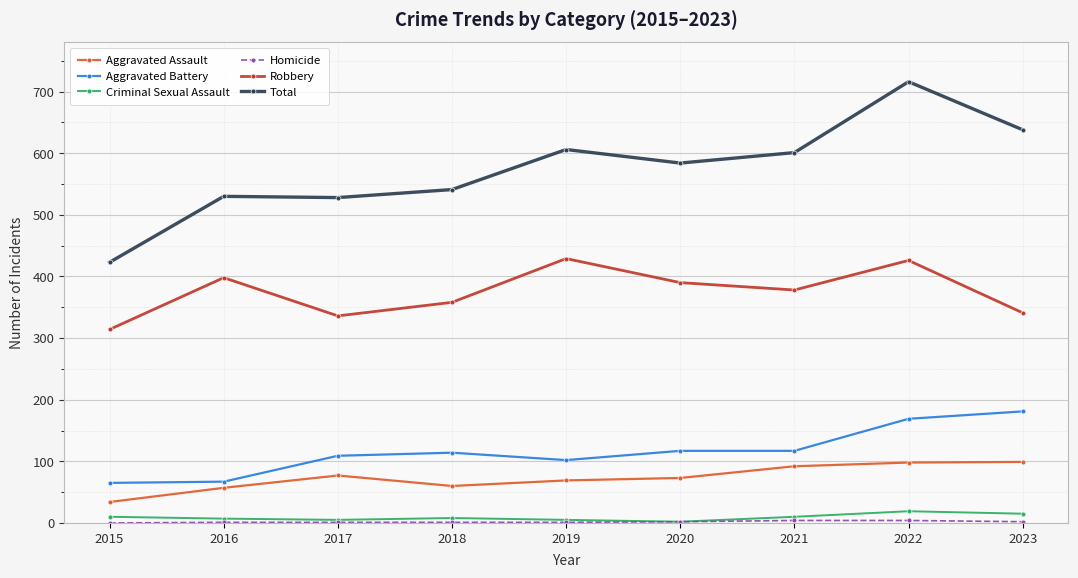

At how many categories does at least one series exceed 62?

9